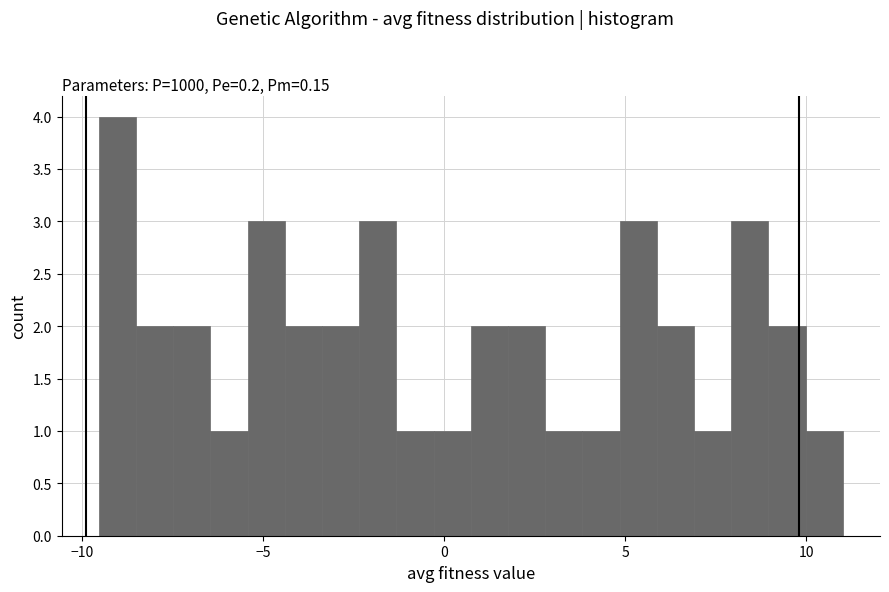

Around what value on the x-axis is the tallest bar? Give the approximate position of its centre, as read against the axis.

-9.0